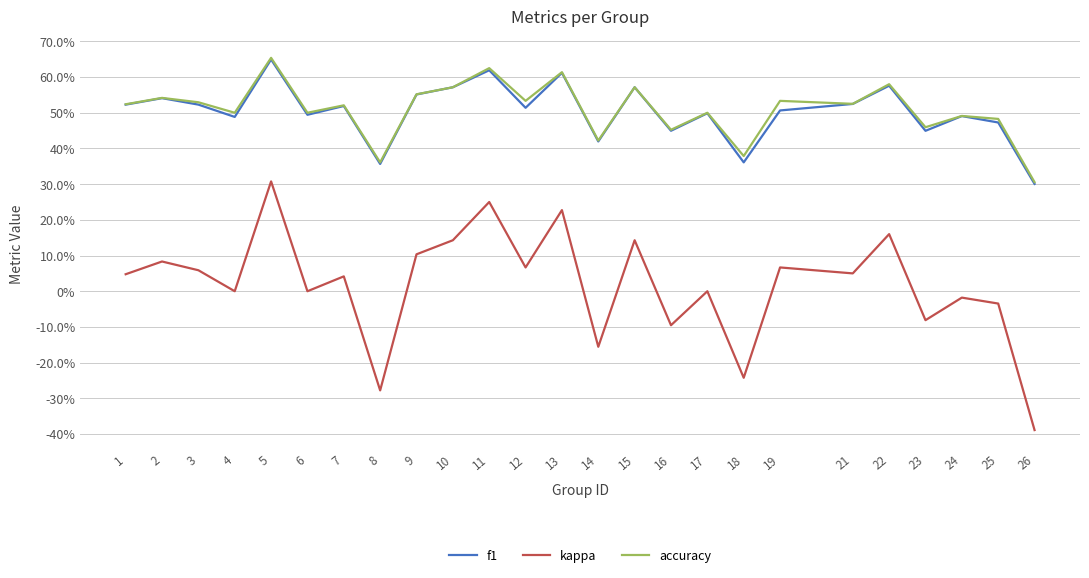

What is the minimum value shown in the chart?

-0.4